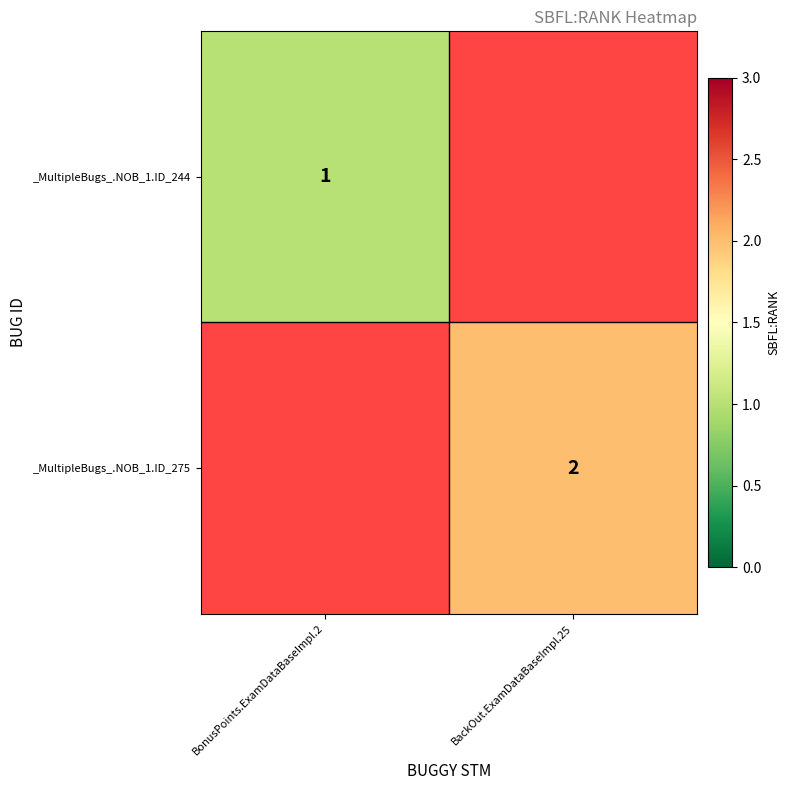

The value of _MultipleBugs_.NOB_1.ID_244 at BonusPoints.ExamDataBaseImpl.2 is 1. True or false?

True